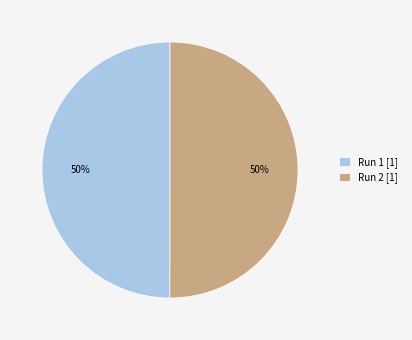

What percentage is the Run 2 [1] slice, to the nearest percent?

50%